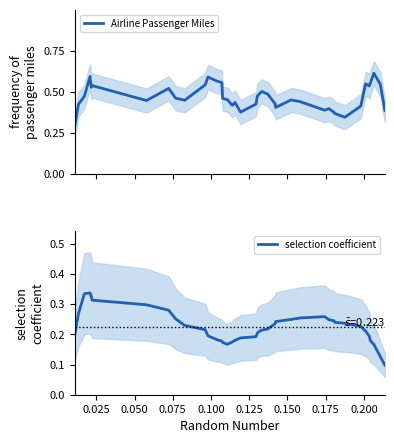

True or false: Airline Passenger Miles and selection coefficient cross at least once.

False